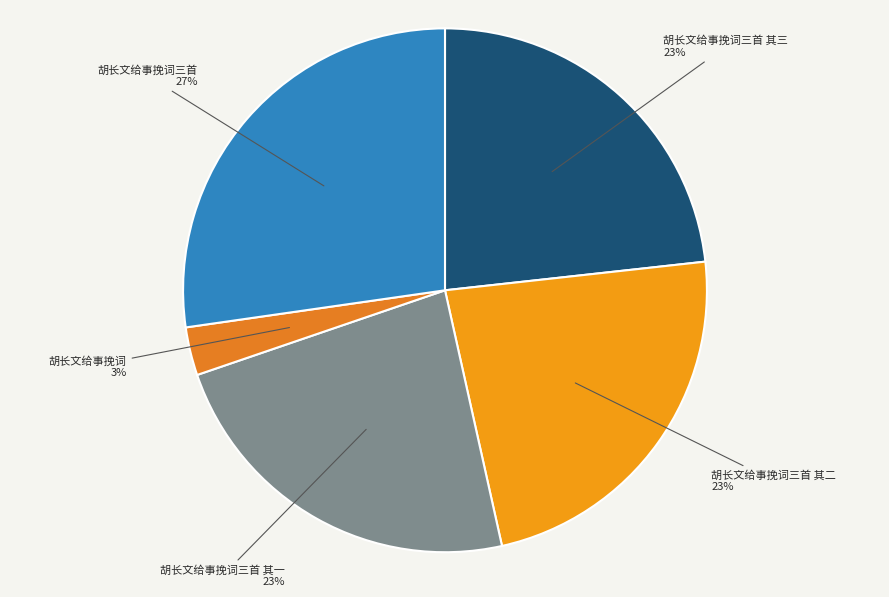

Approximately how many times larger is the value at 胡长文给事挽词三首 compared to 胡长文给事挽词三首 其三?

1.2